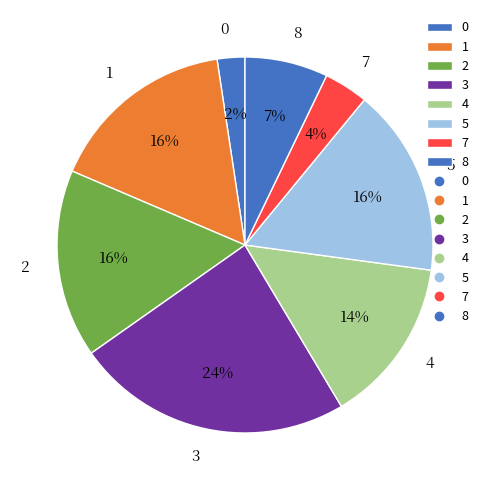

Is the sum of 1 and 2 greater than half?

No